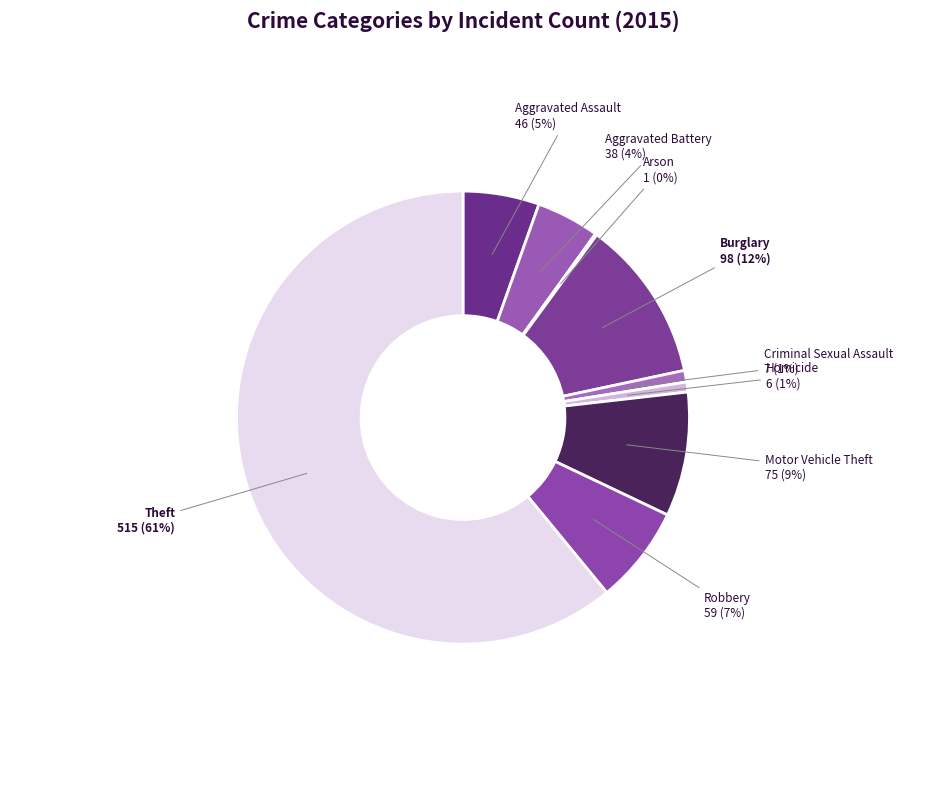

Between Aggravated Assault and Burglary, which is larger?

Burglary